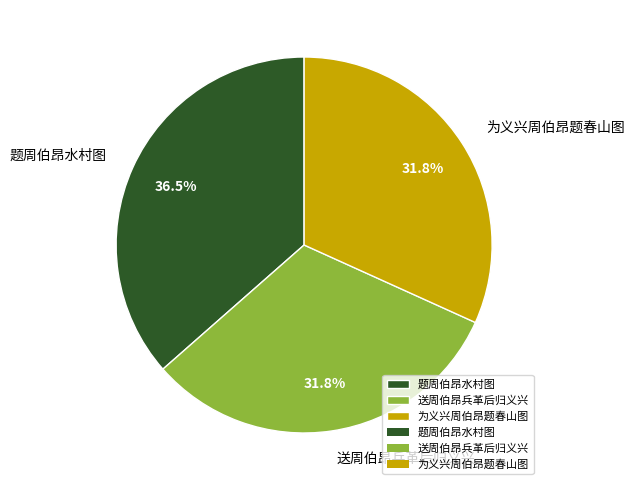

What is the ratio of the value at 题周伯昂水村图 to the value at 为义兴周伯昂题春山图?

1.1